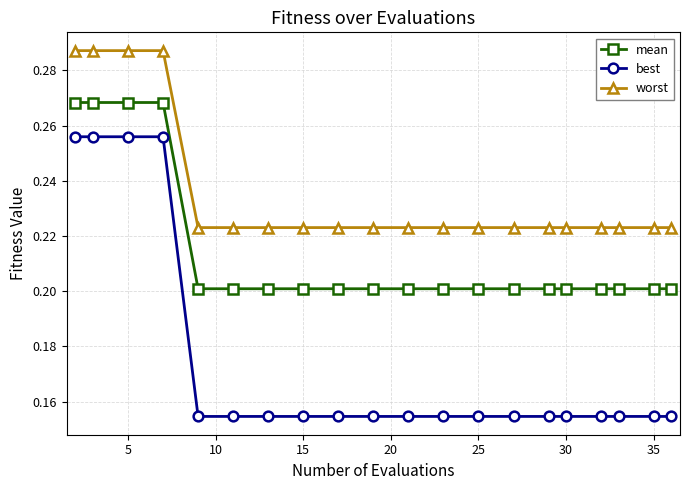

What is the sum of all worst values?

4.7